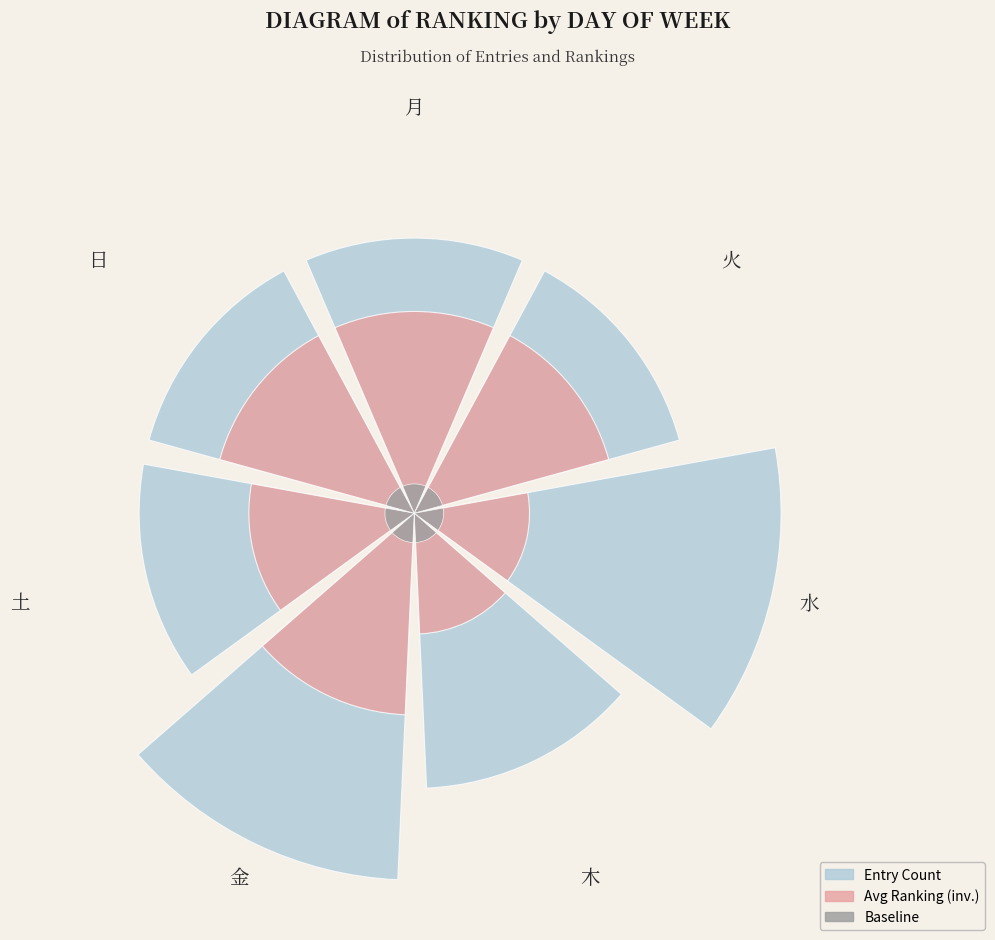

Is it true that 月 is 17% of the pie?

True